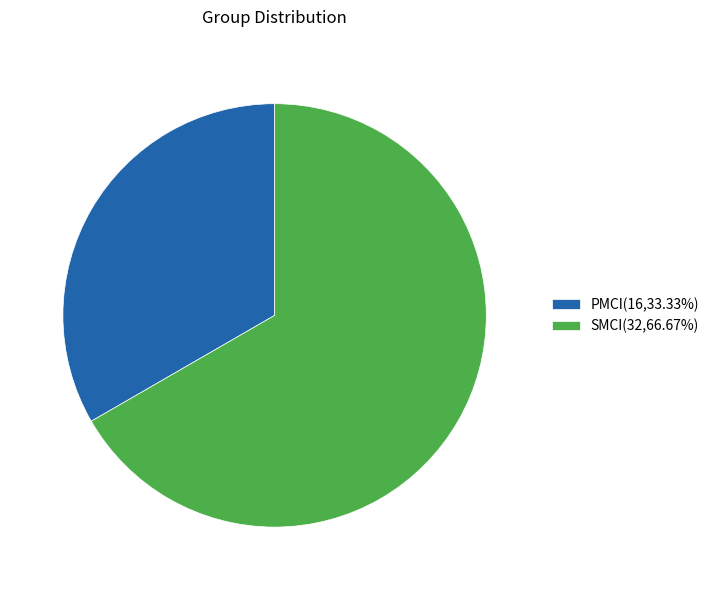

The PMCI slice represents 39% of the pie. True or false?

False